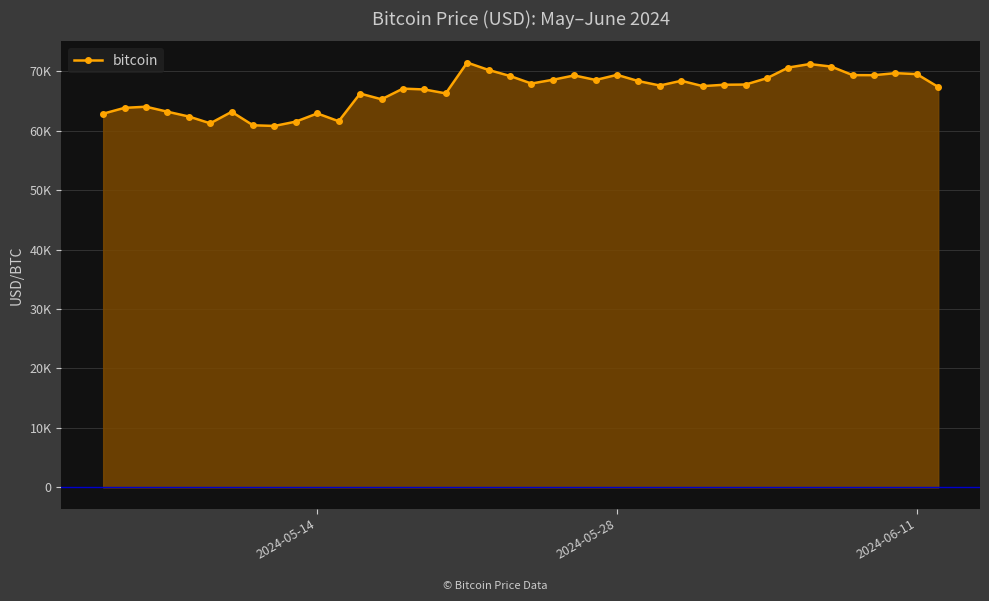

Does the chart have visible grid lines?

Yes